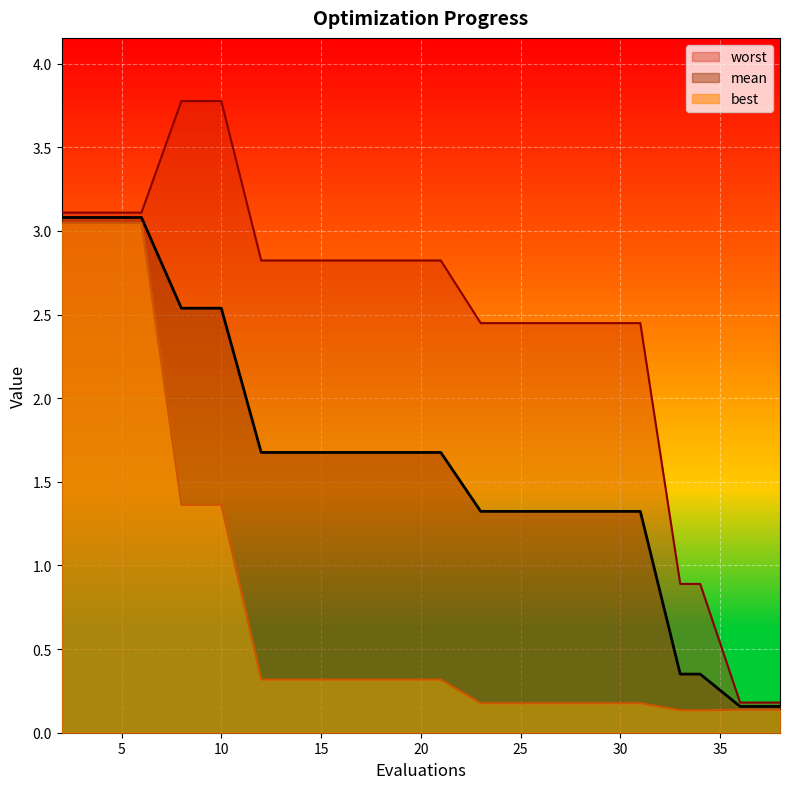

Reading left to right, list all the values displayed in this chart.

mean: 3.1	3.1	3.1	2.5	2.5	1.7	1.7	1.7	1.7	1.7	1.7	1.3	1.3	1.3	1.3	1.3	0.4	0.4	0.2	0.2
best: 3.0	3.0	3.0	1.4	1.4	0.3	0.3	0.3	0.3	0.3	0.3	0.2	0.2	0.2	0.2	0.2	0.1	0.1	0.1	0.1
worst: 3.1	3.1	3.1	3.8	3.8	2.8	2.8	2.8	2.8	2.8	2.8	2.4	2.4	2.4	2.4	2.4	0.9	0.9	0.2	0.2